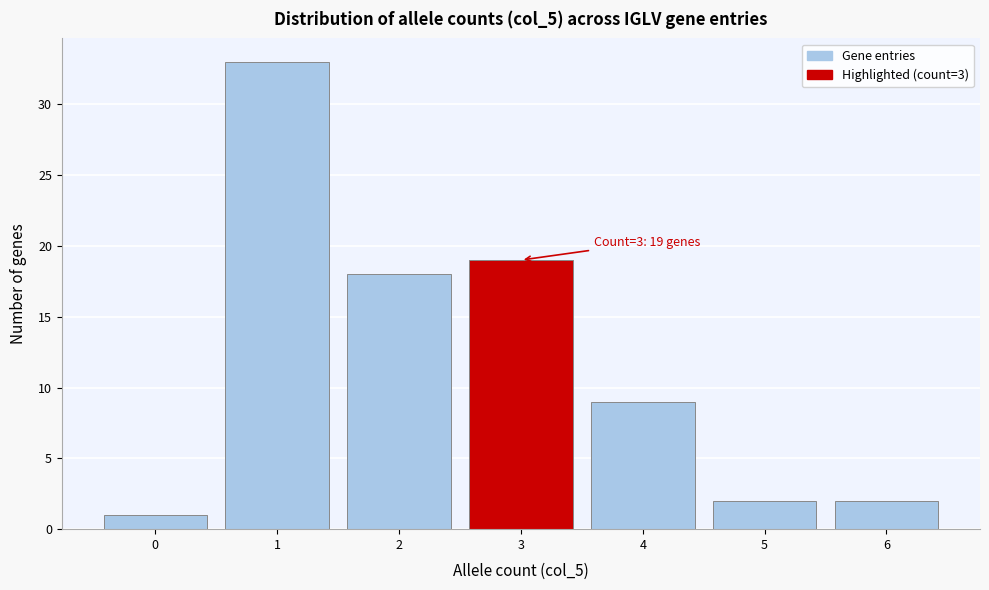

Over which range of the x-axis is the bar tallest?

0.5 to 1.5